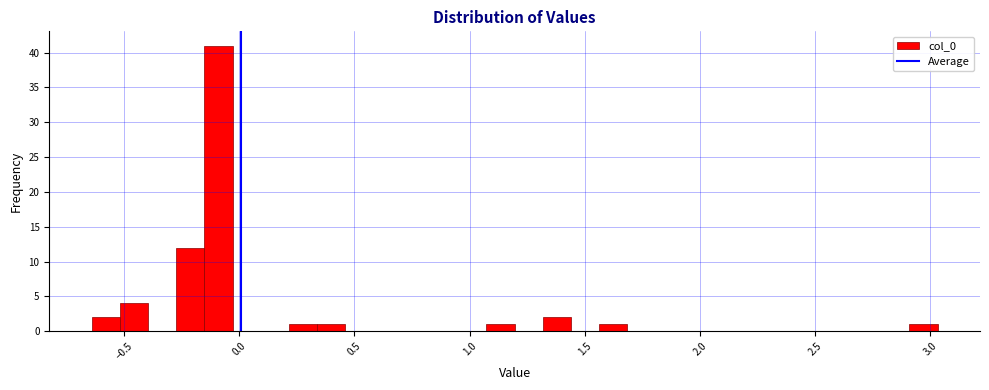

Around what value on the x-axis is the tallest bar? Give the approximate position of its centre, as read against the axis.

-0.10